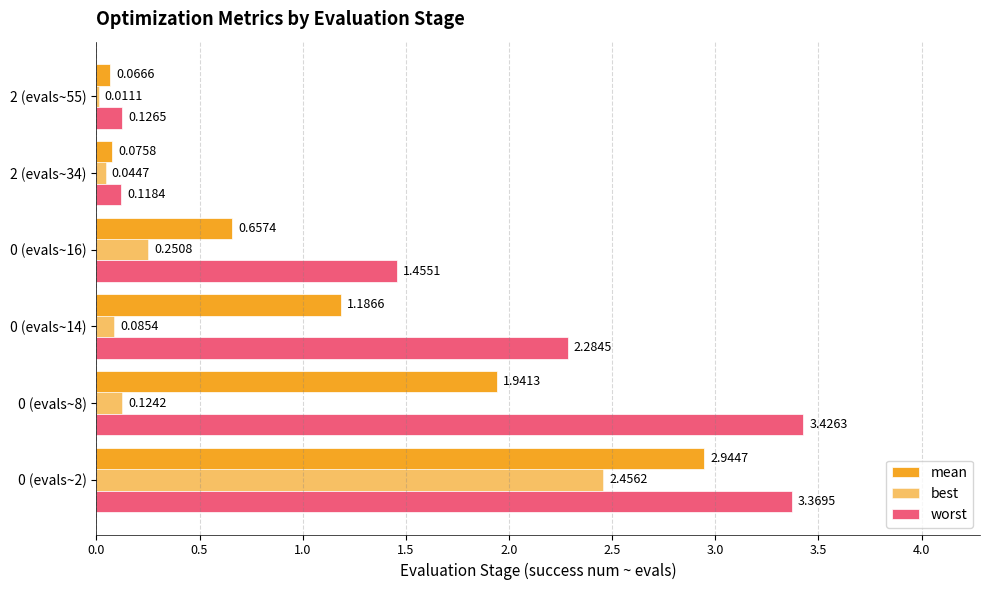

What is the maximum value for mean?

2.9